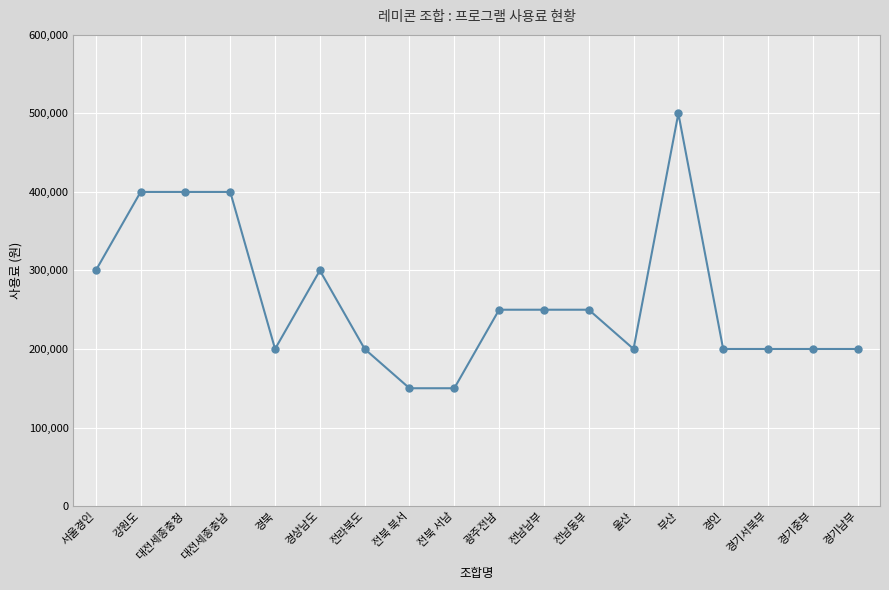

What is the greatest value displayed?

500000